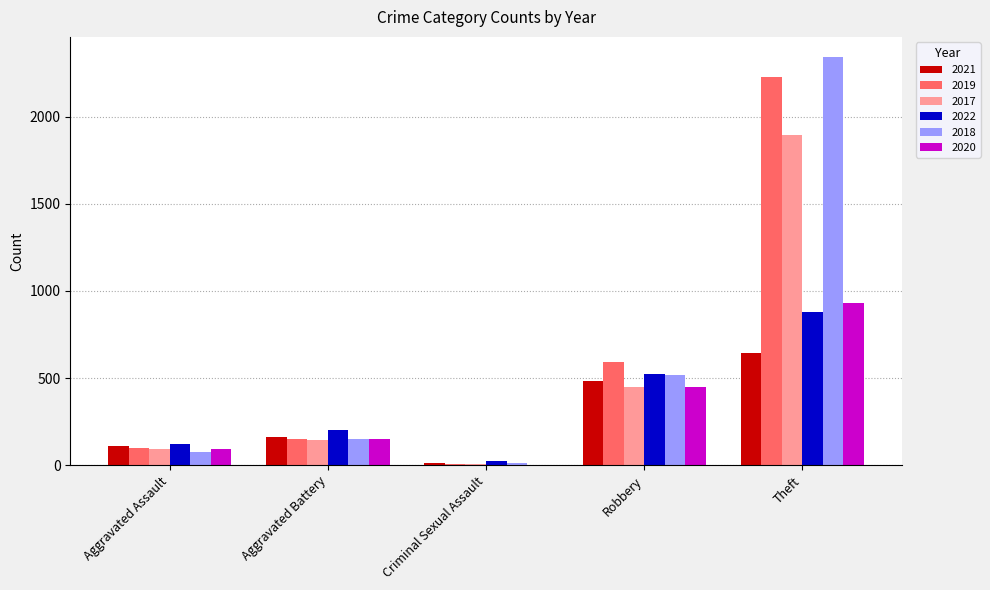

Which series has the widest spread of values?

2018